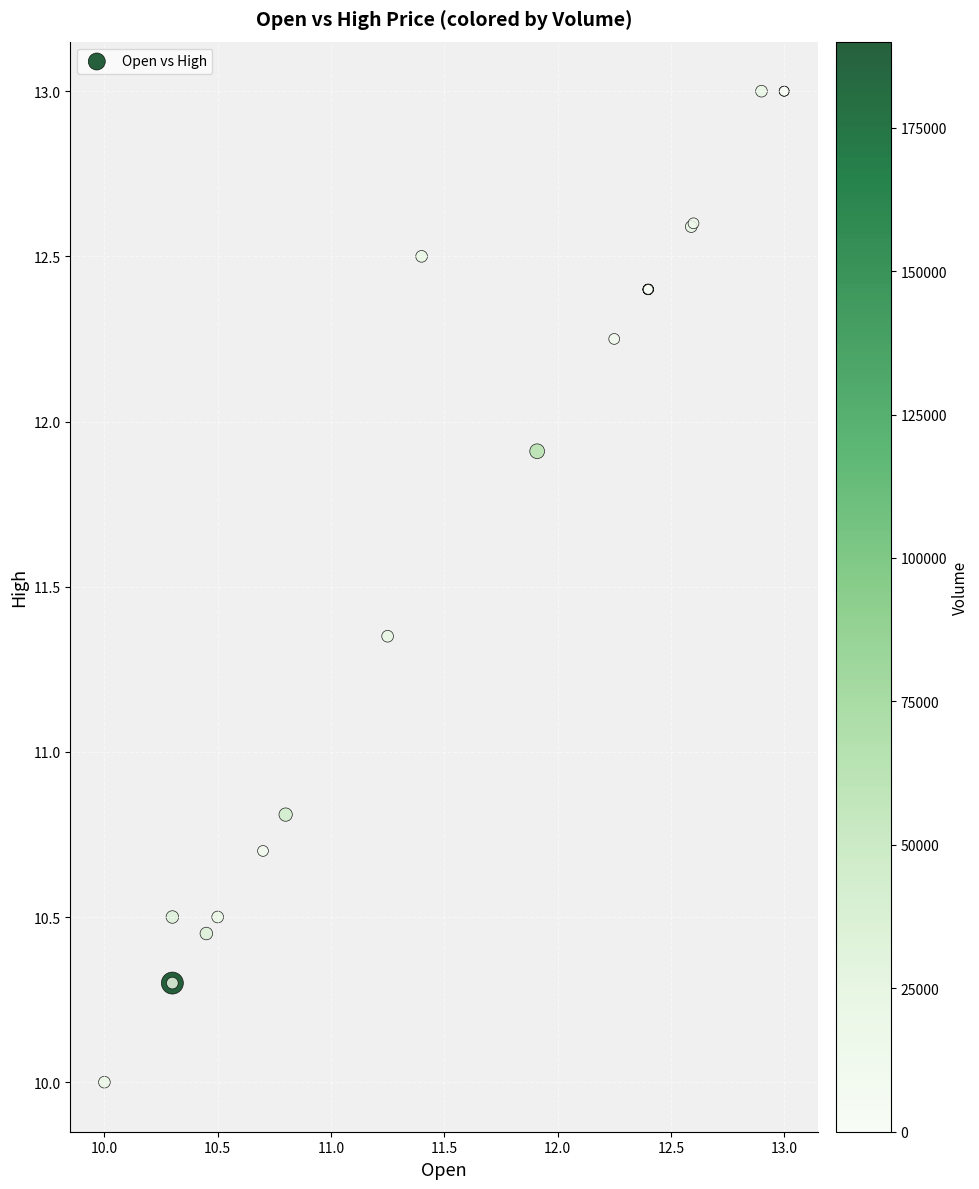

What Y value in the scatter plot is closest to 11?

10.8